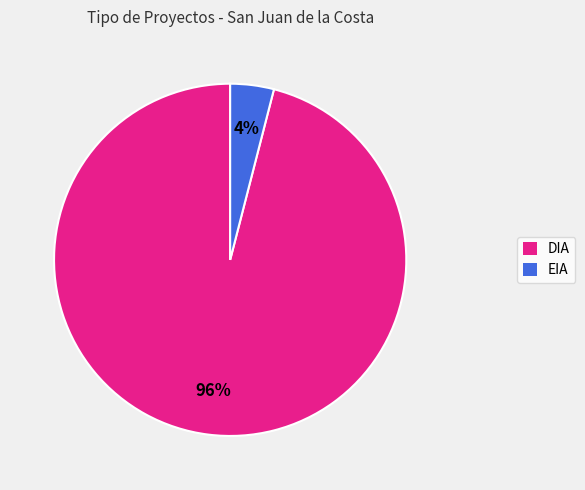

Which category accounts for the majority?

DIA